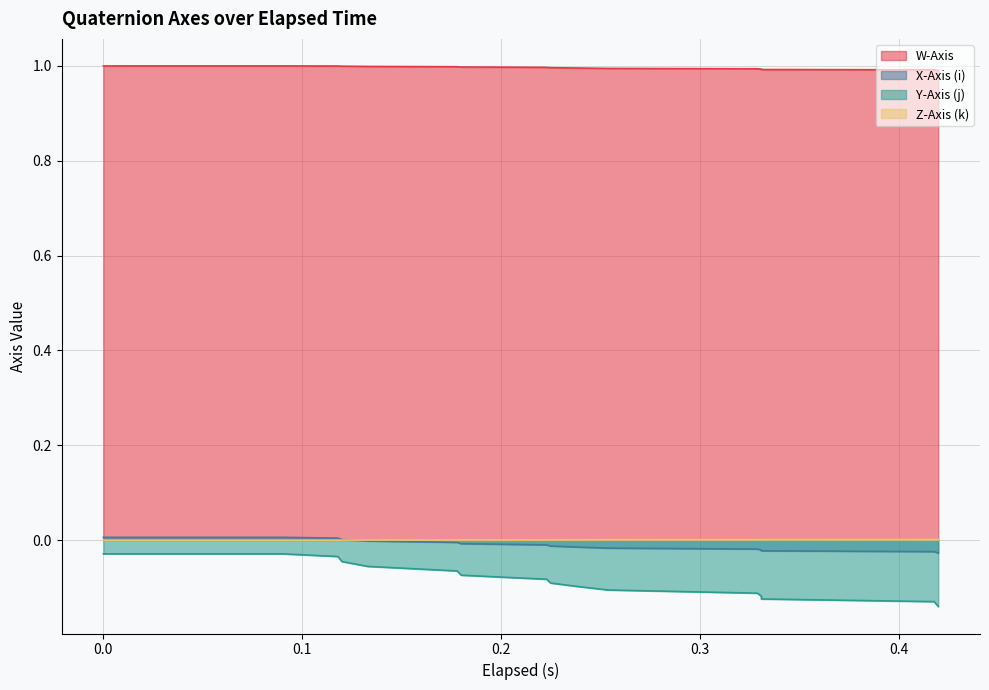

Which category has the lowest value in the Y-Axis (j) series?

0.42